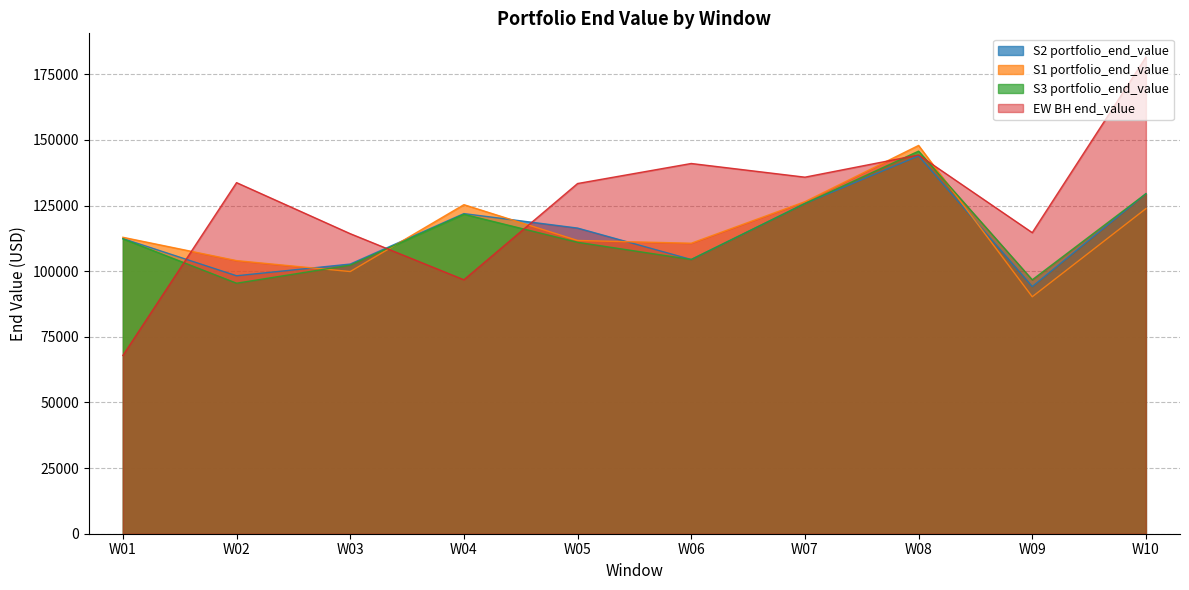

Between which two adjacent categories do S2 portfolio_end_value and EW BH end_value first intersect?

W01 and W02